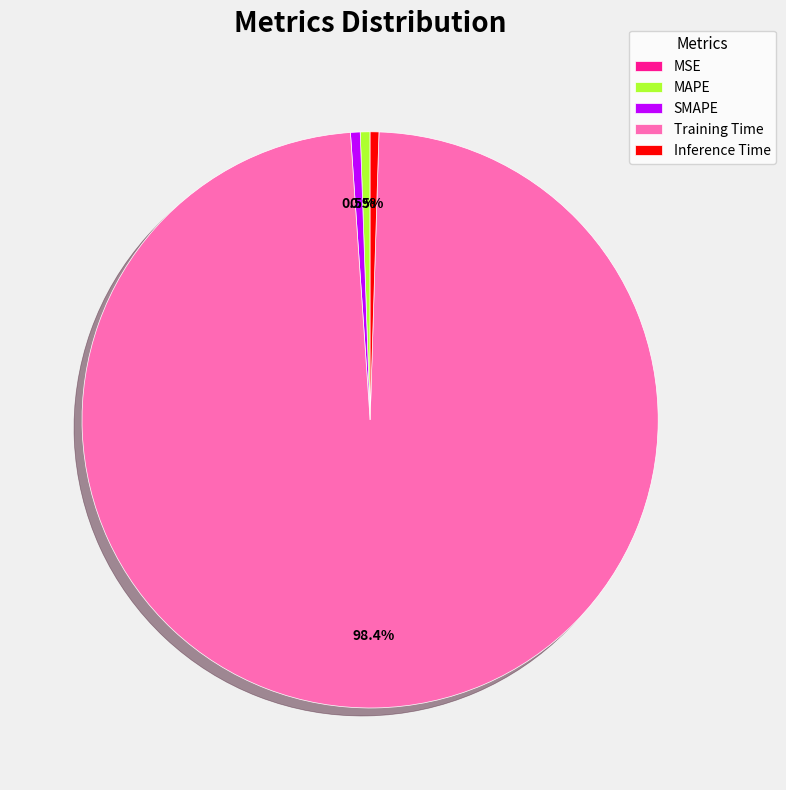

Which slice is the largest?

Training Time